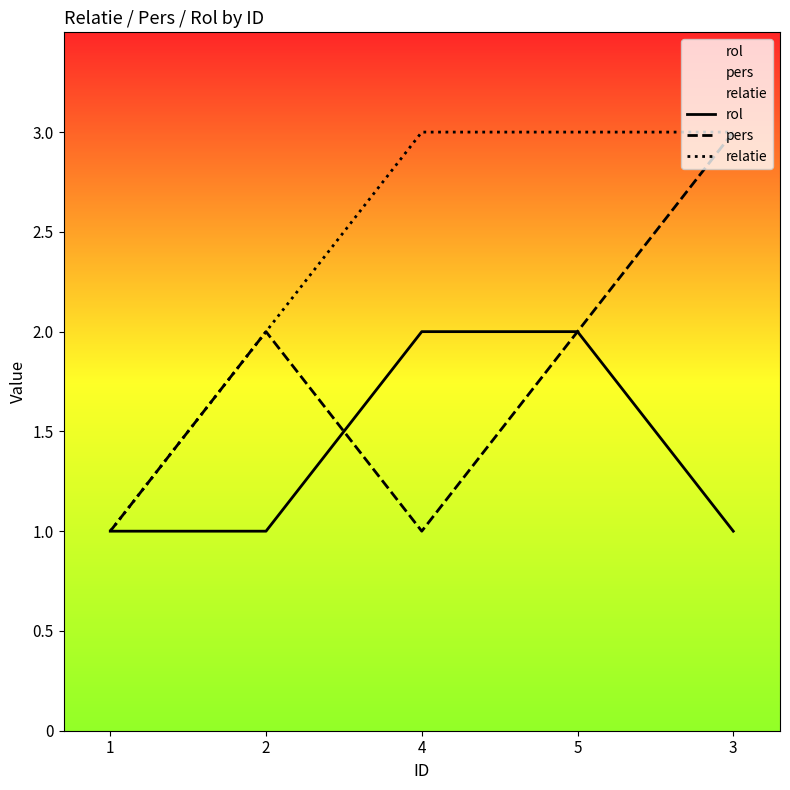

Does the chart display data point markers on the line(s)?

No